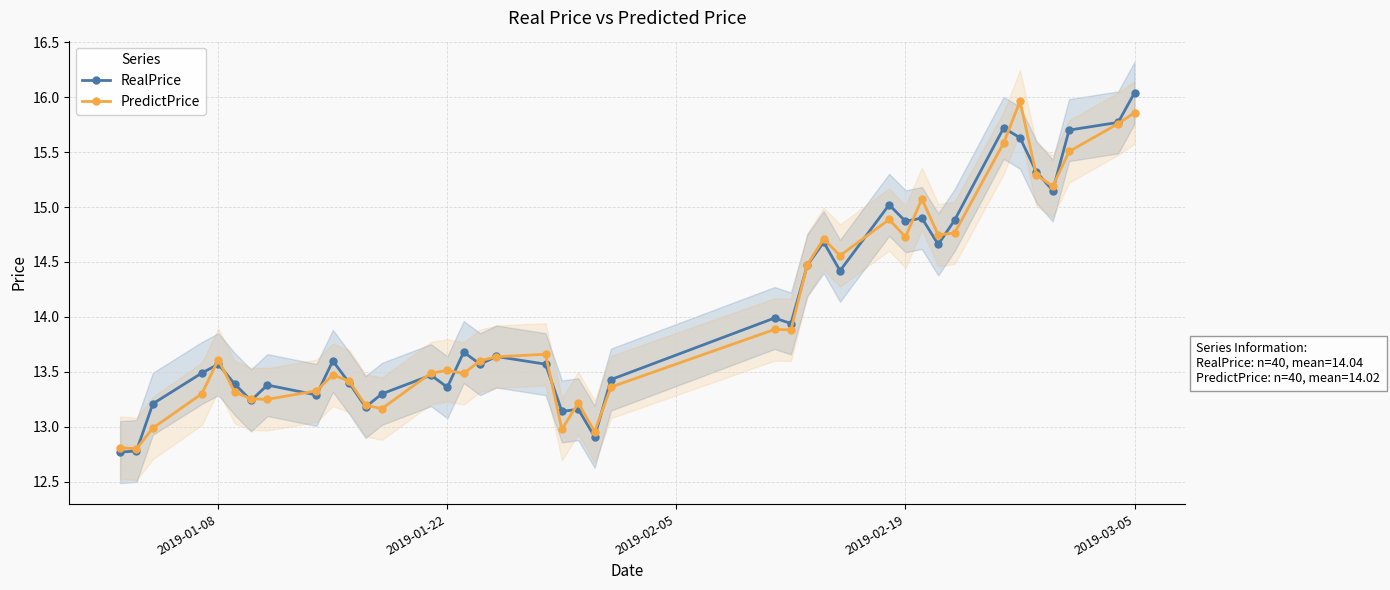

What is the difference between the maximum and minimum values in the PredictPrice series?

3.2